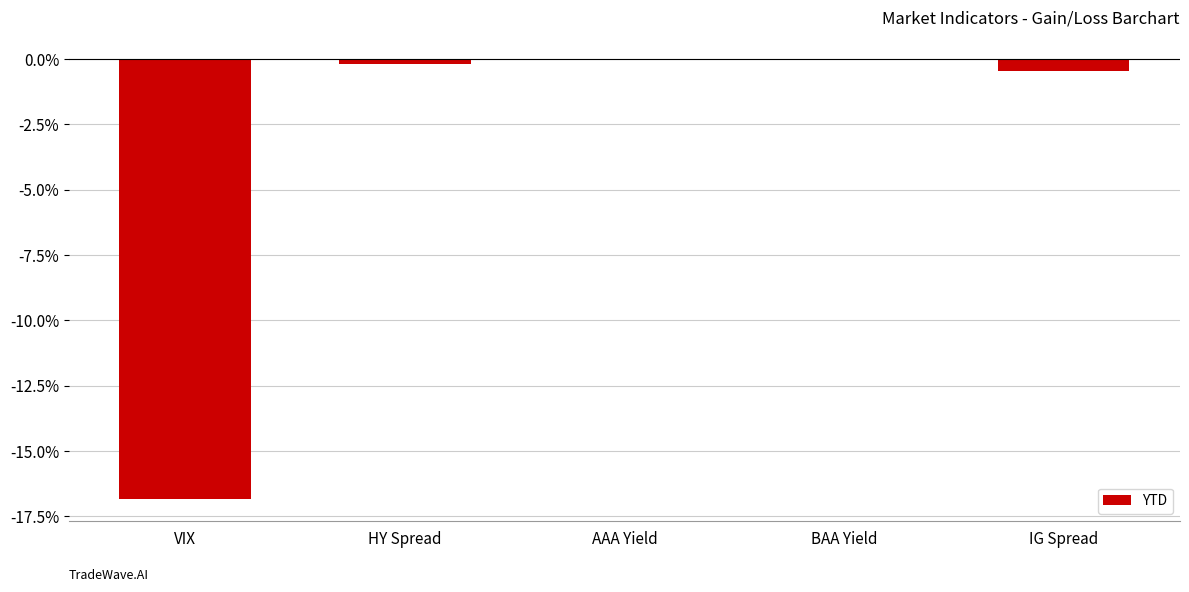

What is the sum of all values?

-17.4